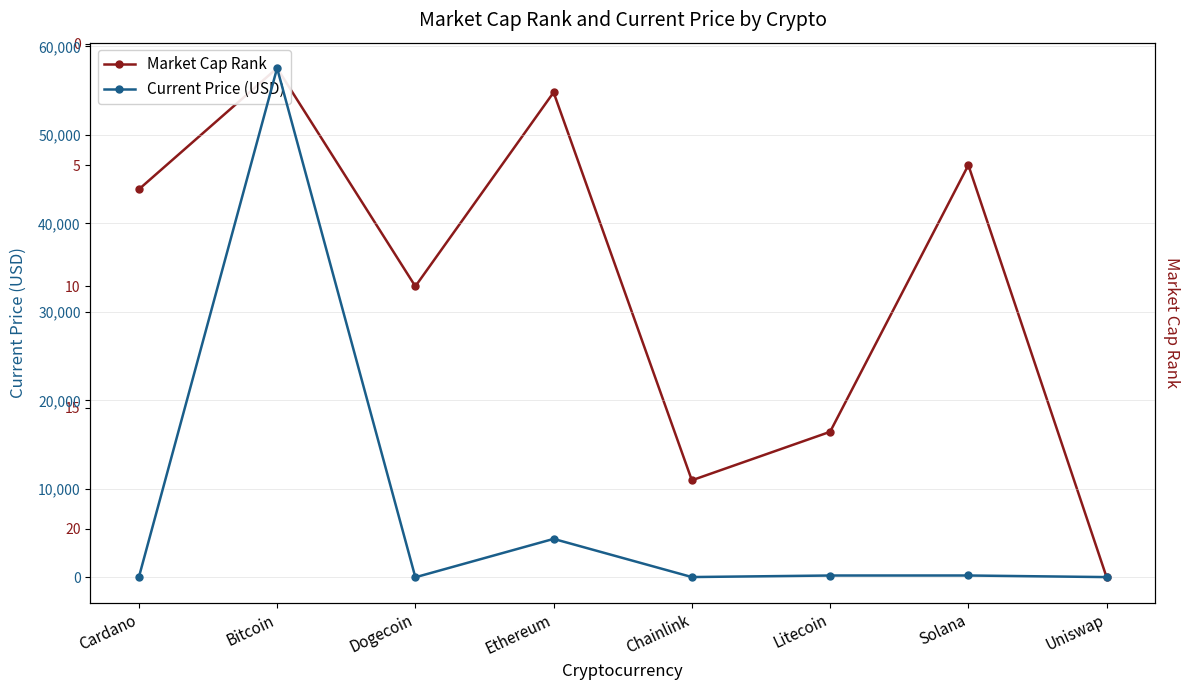

Count the number of data series in this chart.

2